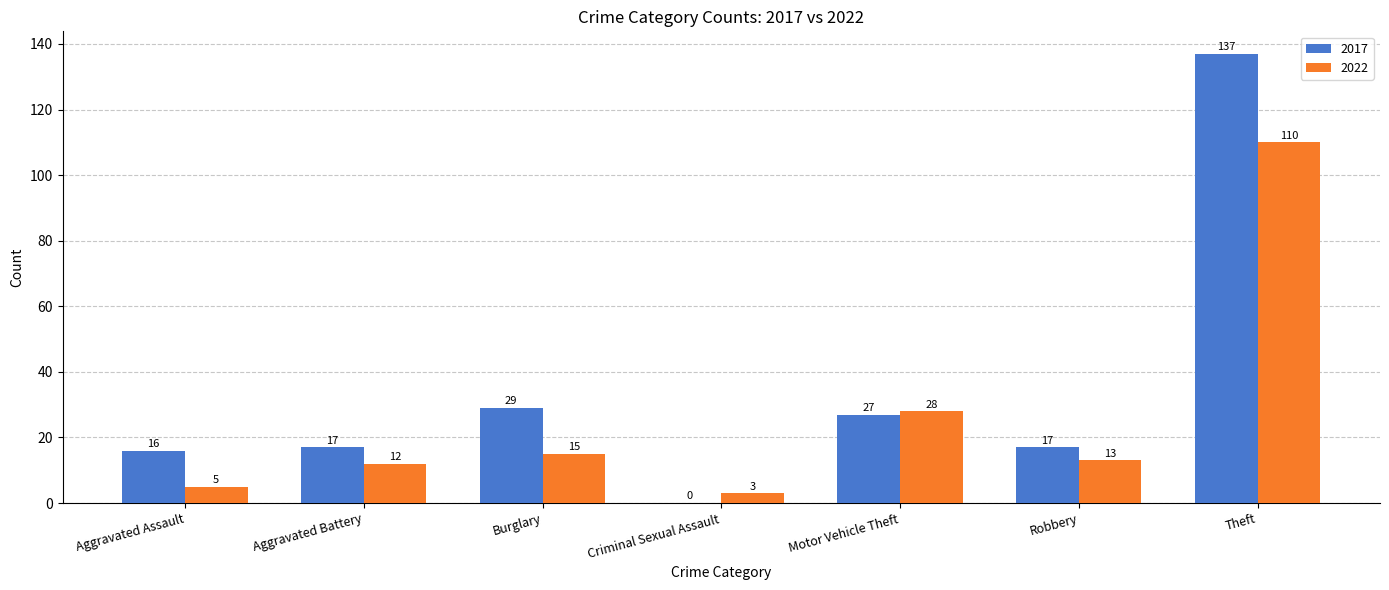

What is the maximum value shown in the chart?

137